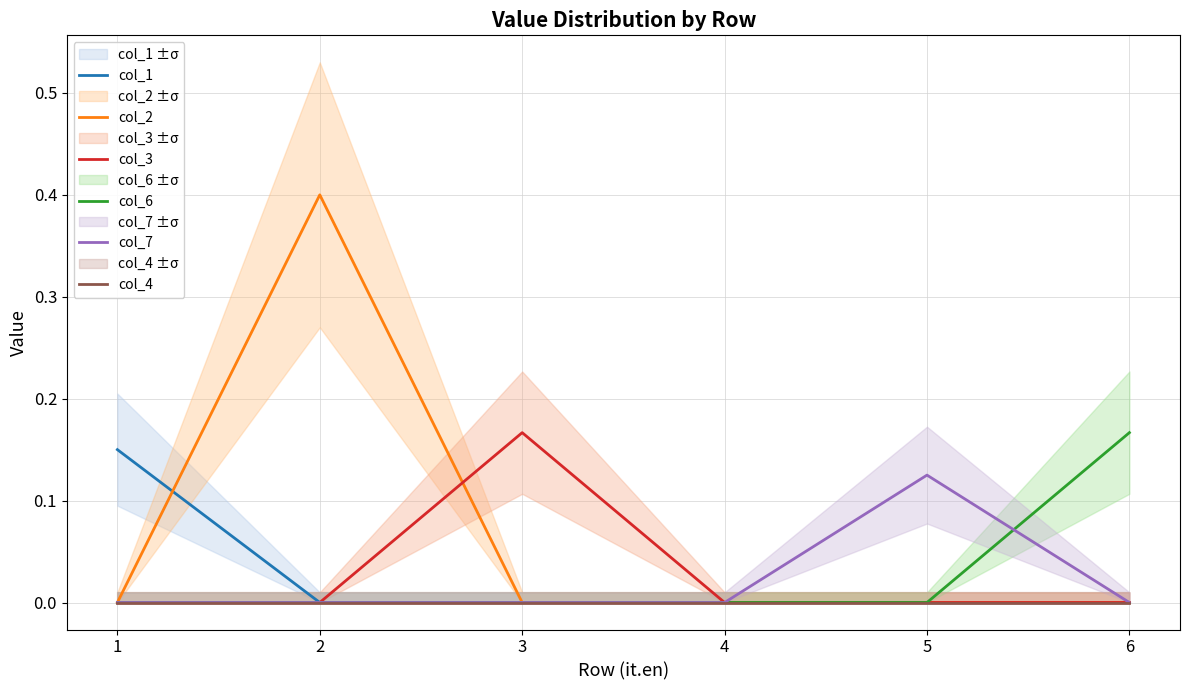

What is the difference between the maximum and minimum values in the col_6 series?

0.2